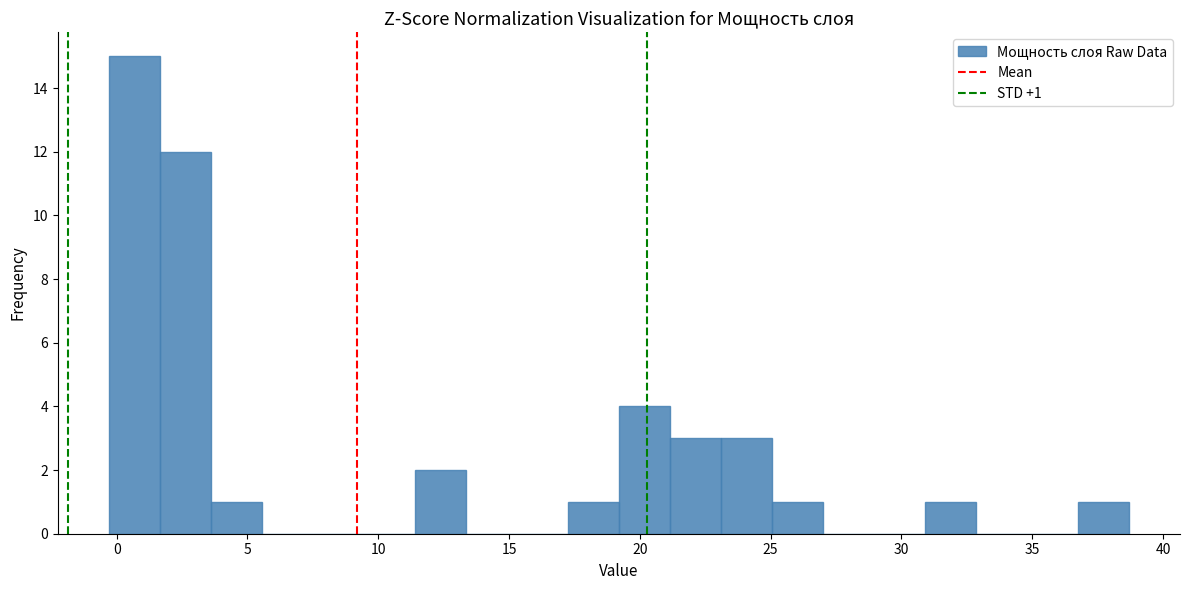

Around what value on the x-axis is the tallest bar? Give the approximate position of its centre, as read against the axis.

0.5